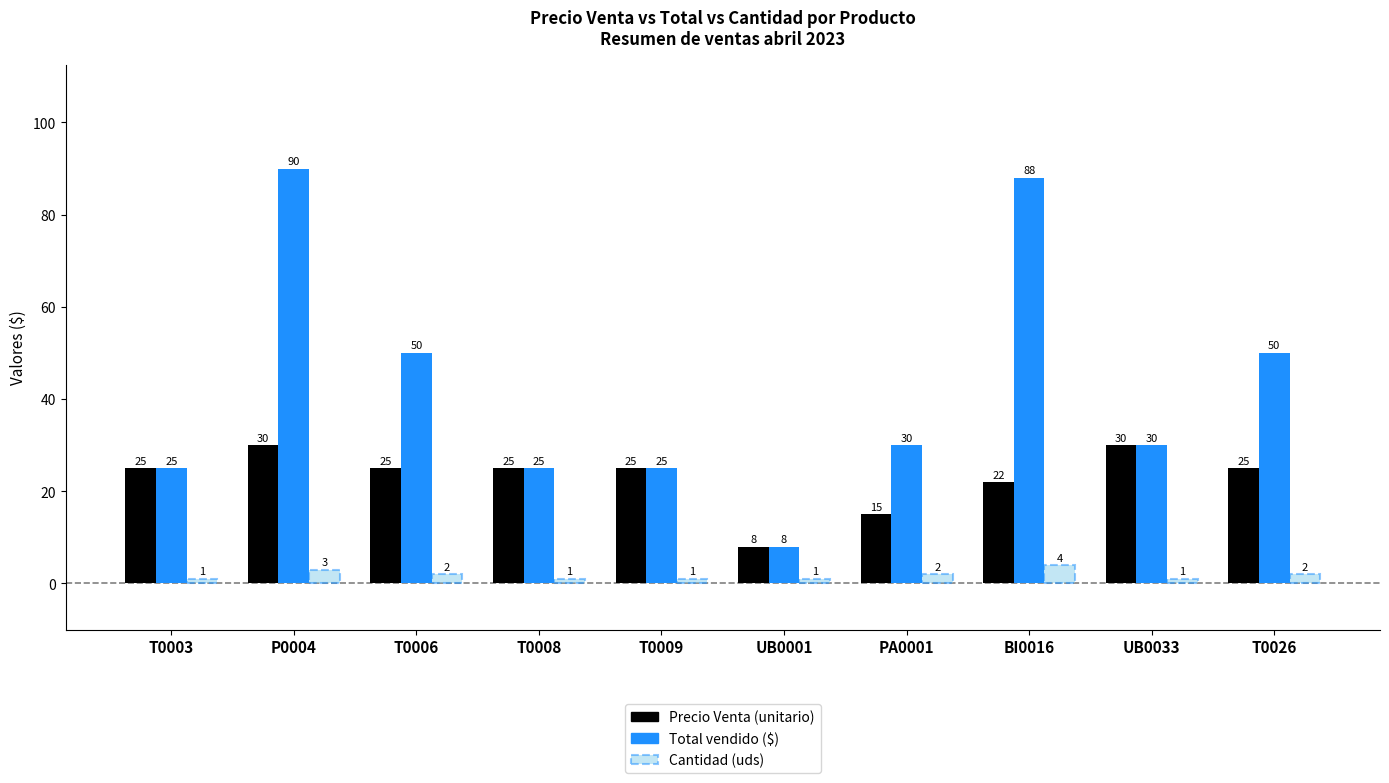

What is the spread (max minus min) of values at P0004?

87